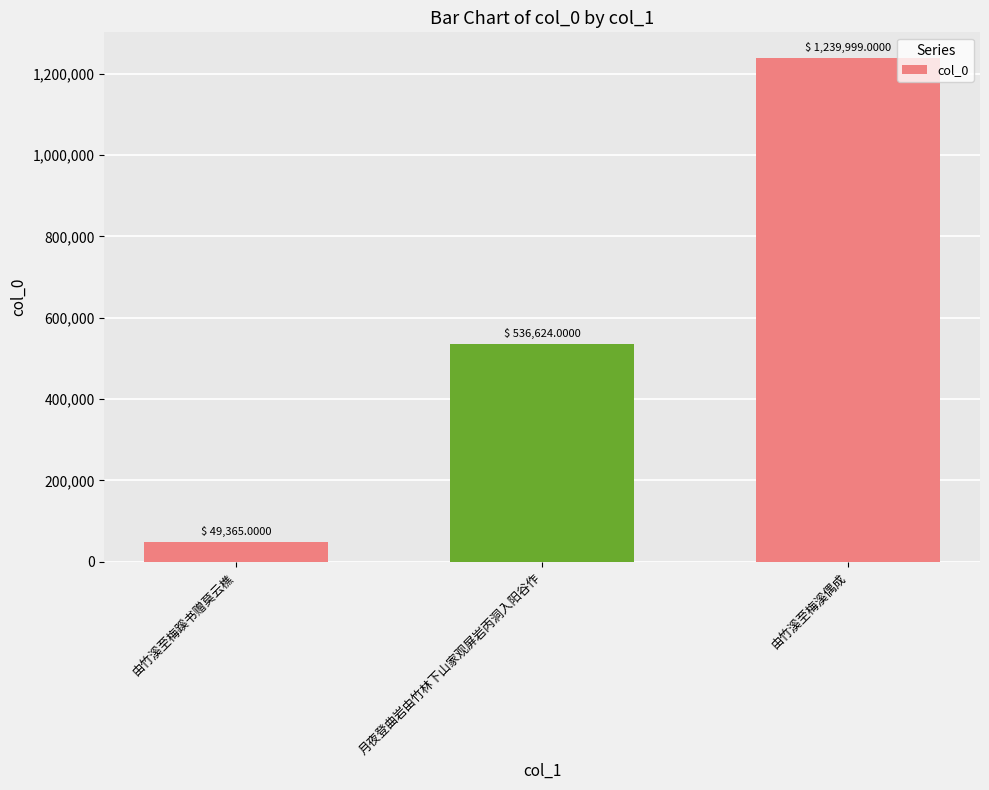

What is the difference between the values at 月夜登曲岩由竹林下山家观屏岩丙洞入阳谷作 and 由竹溪至梅蹊书赠莫云樵?

487259